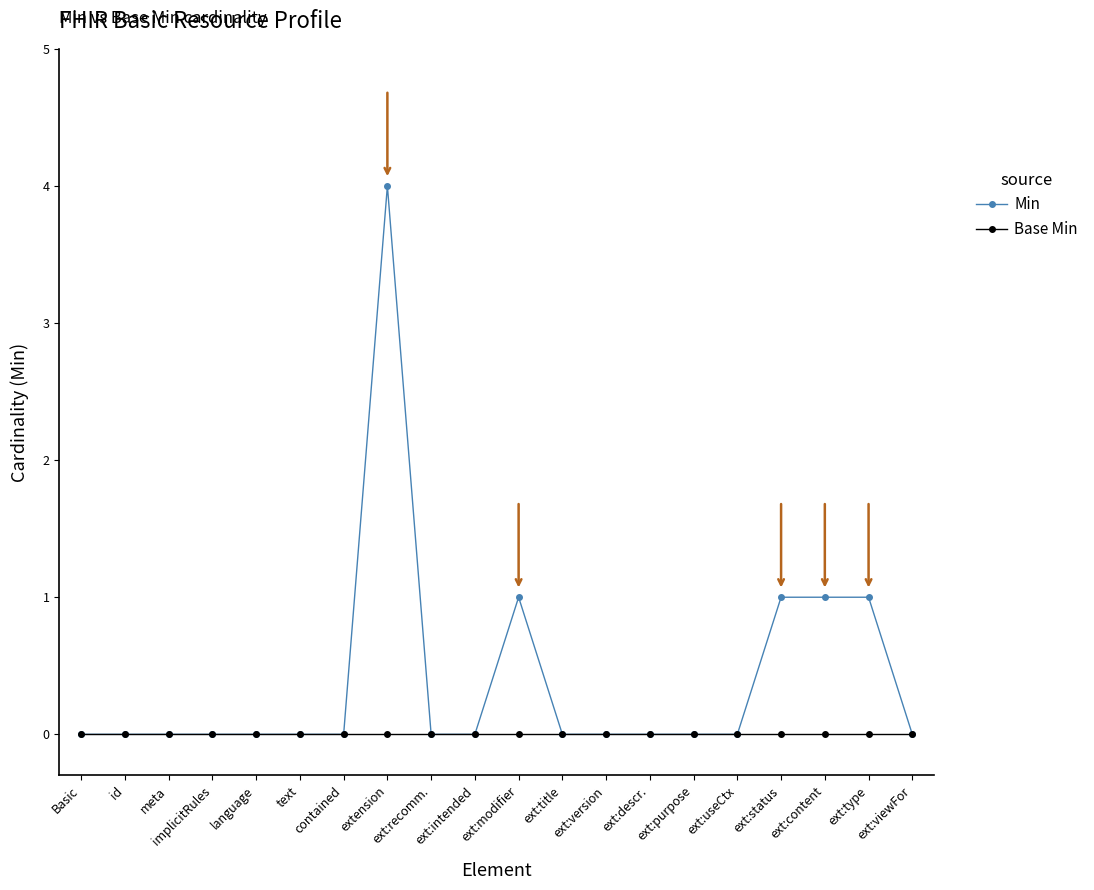

What is the total value across all series at ext:modifier?

1